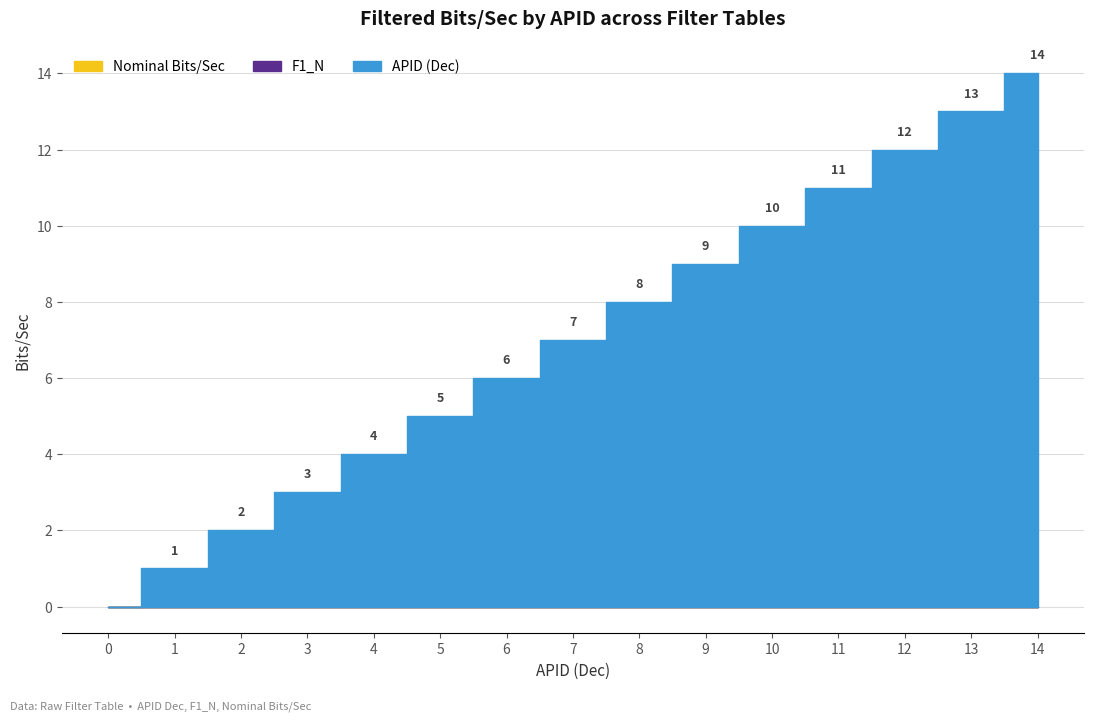

Which series has the widest spread of values?

APID (Dec)